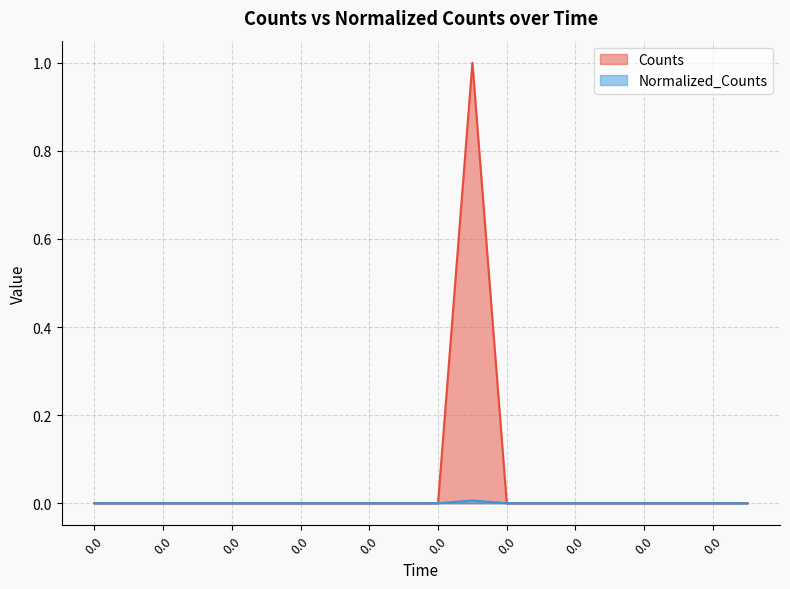

What is the average value of the Counts series?

0.1